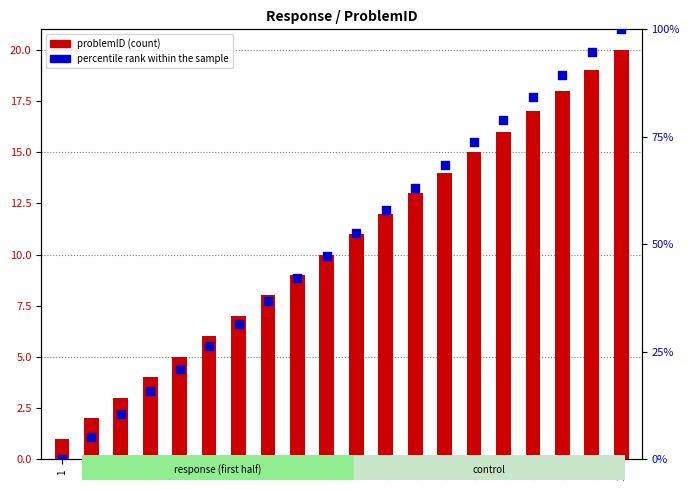

Which series has the largest Y range (max minus min)?

percentile rank within the sample